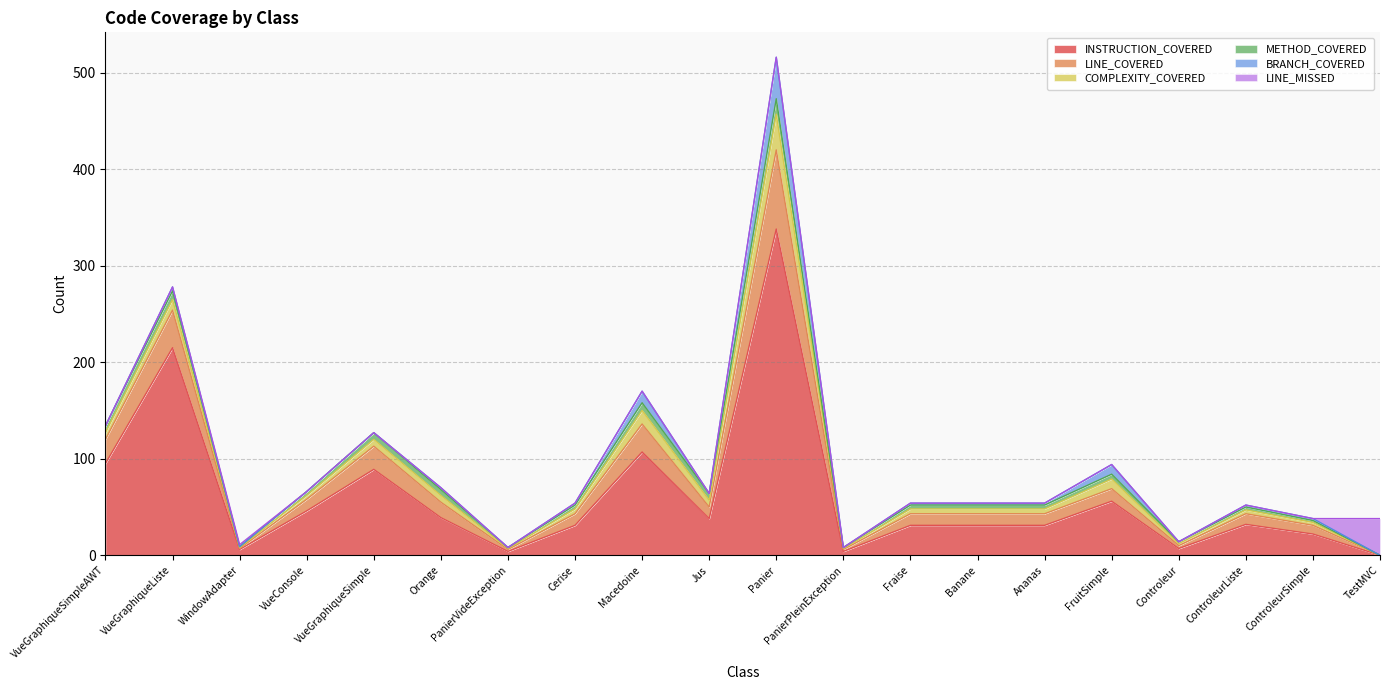

Which series has the widest spread of values?

INSTRUCTION_COVERED